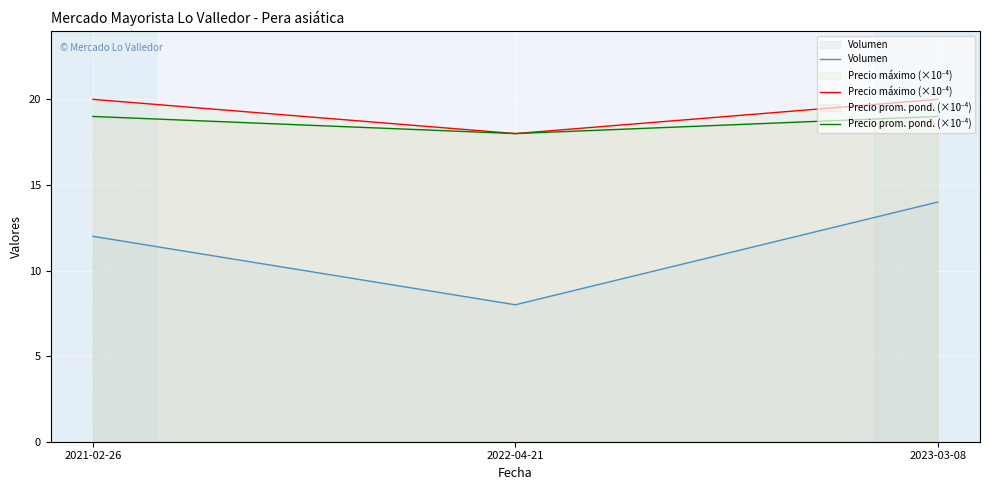

What is the sum of all Precio prom. pond. (×10⁻⁴) values?

56